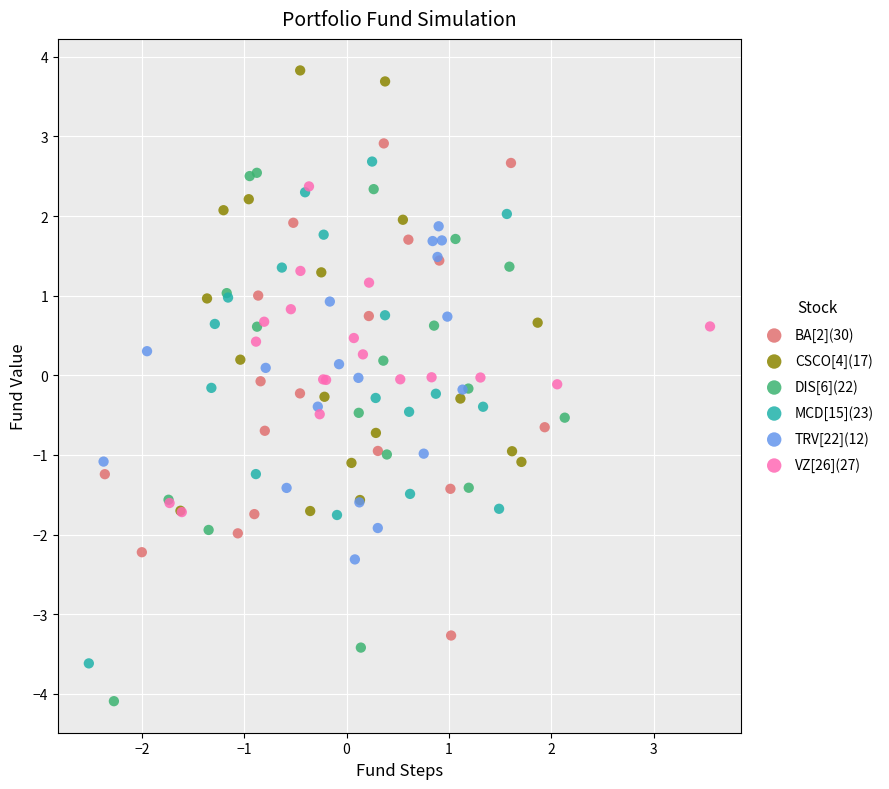

What are all the series names shown in the legend?

BA[2](30), CSCO[4](17), DIS[6](22), MCD[15](23), TRV[22](12), VZ[26](27)